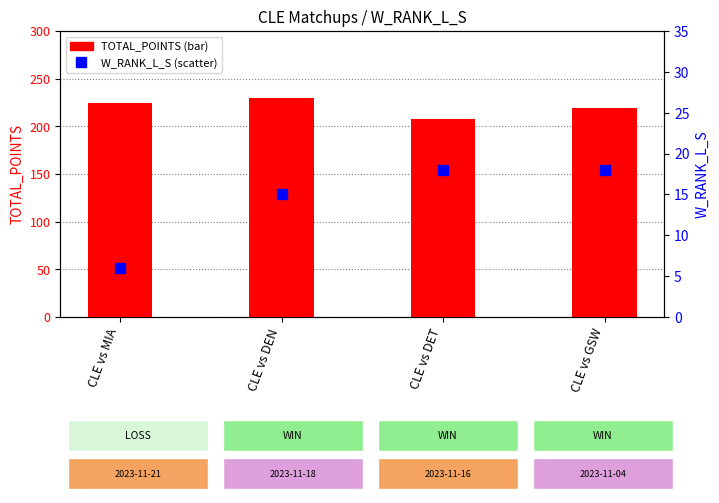

At how many categories does at least one series exceed 78?

4